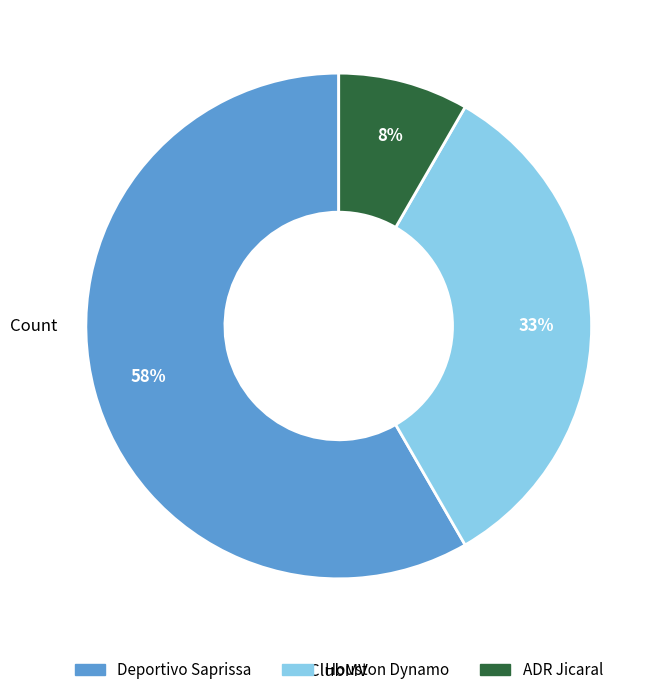

Rank the categories by value from lowest to highest.

ADR Jicaral, Houston Dynamo, Deportivo Saprissa